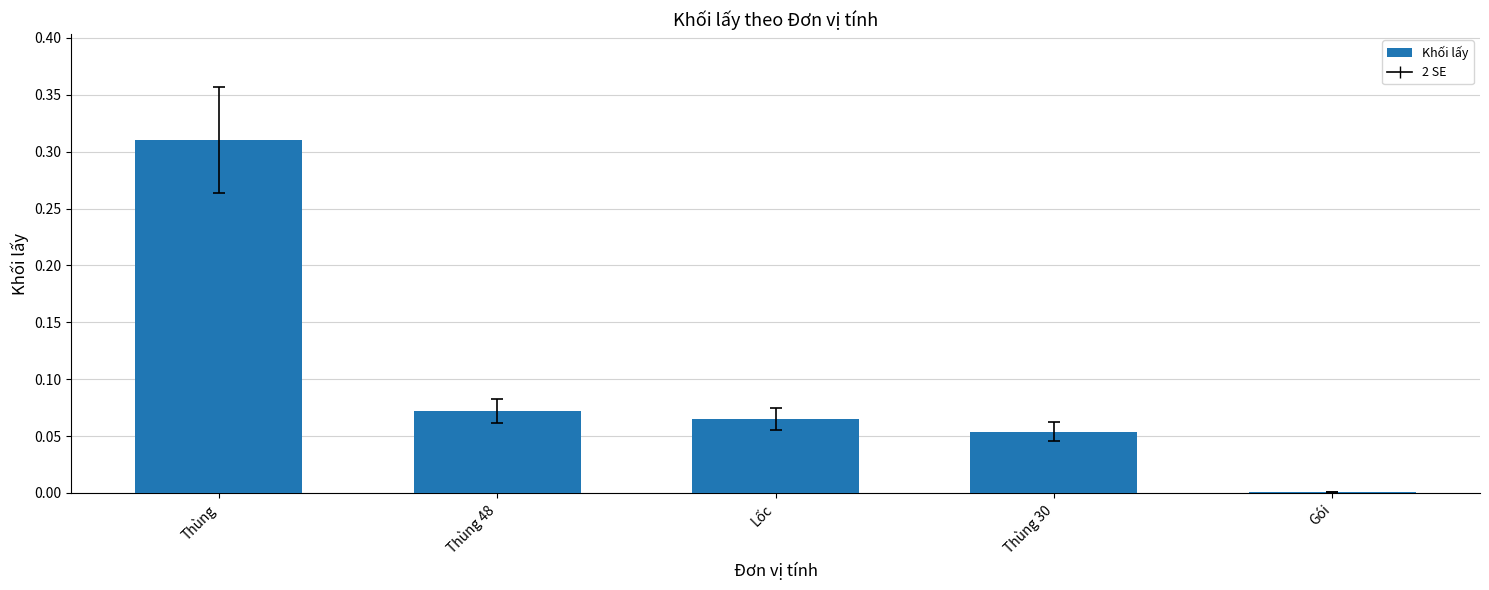

Between Lốc and Gói, which is larger?

Lốc